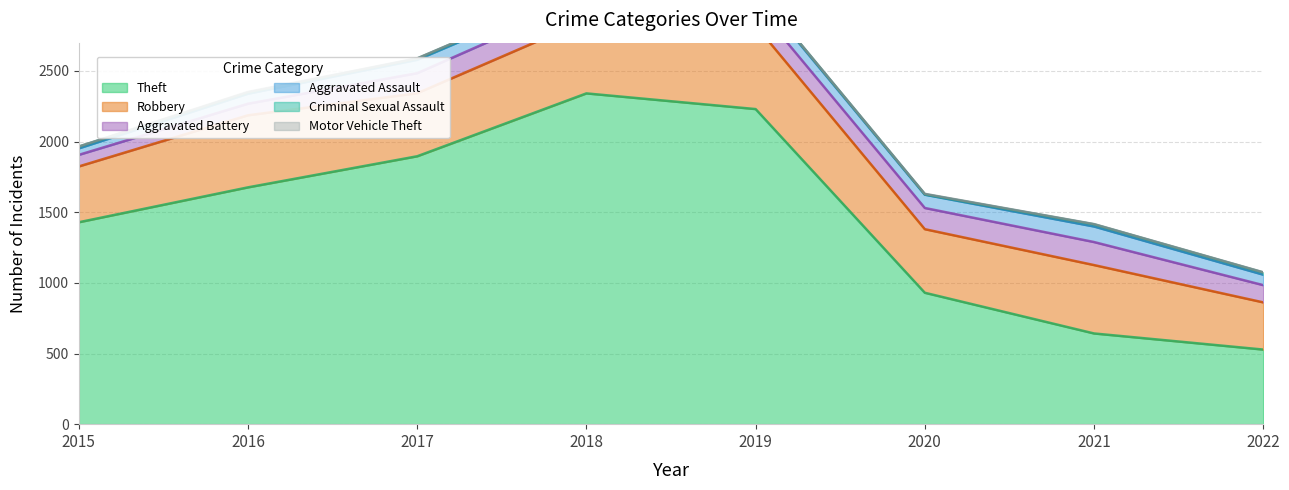

Does the chart display data point markers on the line(s)?

No